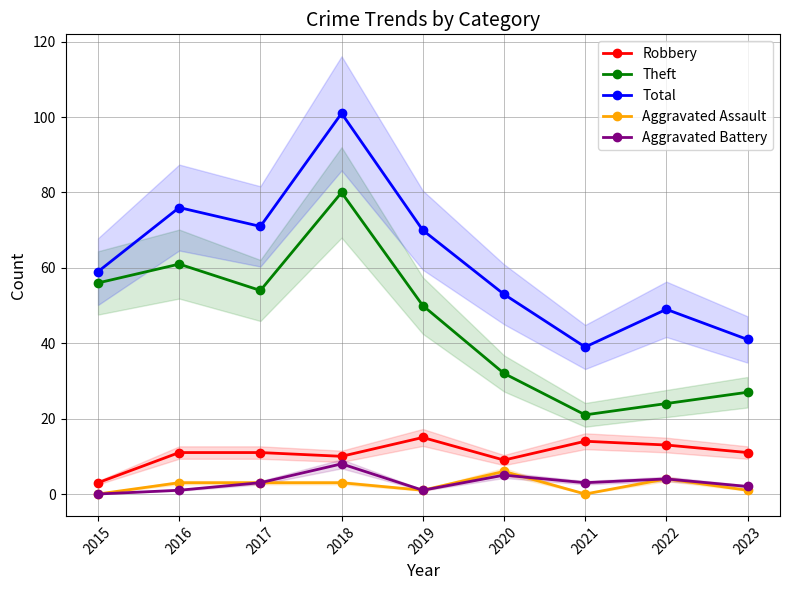

True or false: Total has a value of 15 at 2020.

False